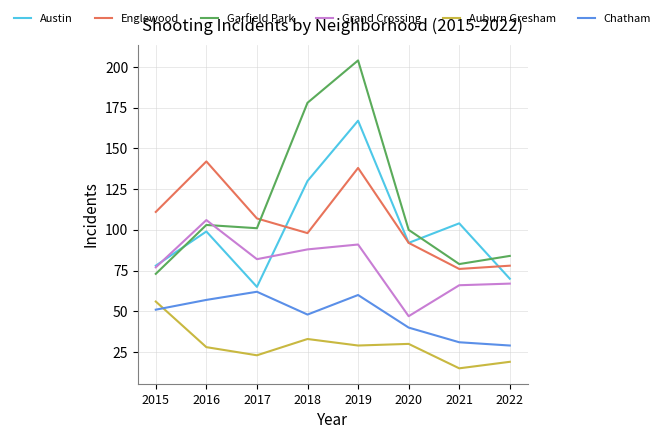

What is the minimum value for Chatham?

29